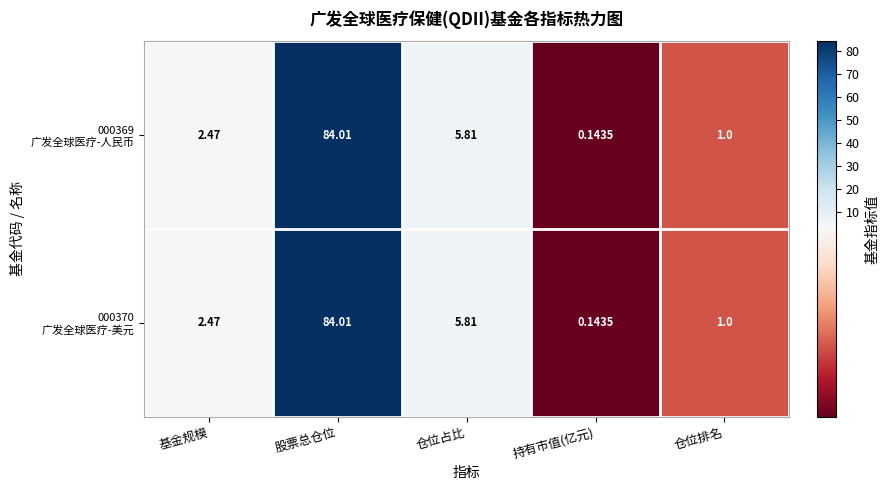

Which label corresponds to the largest value in the chart?

股票总仓位